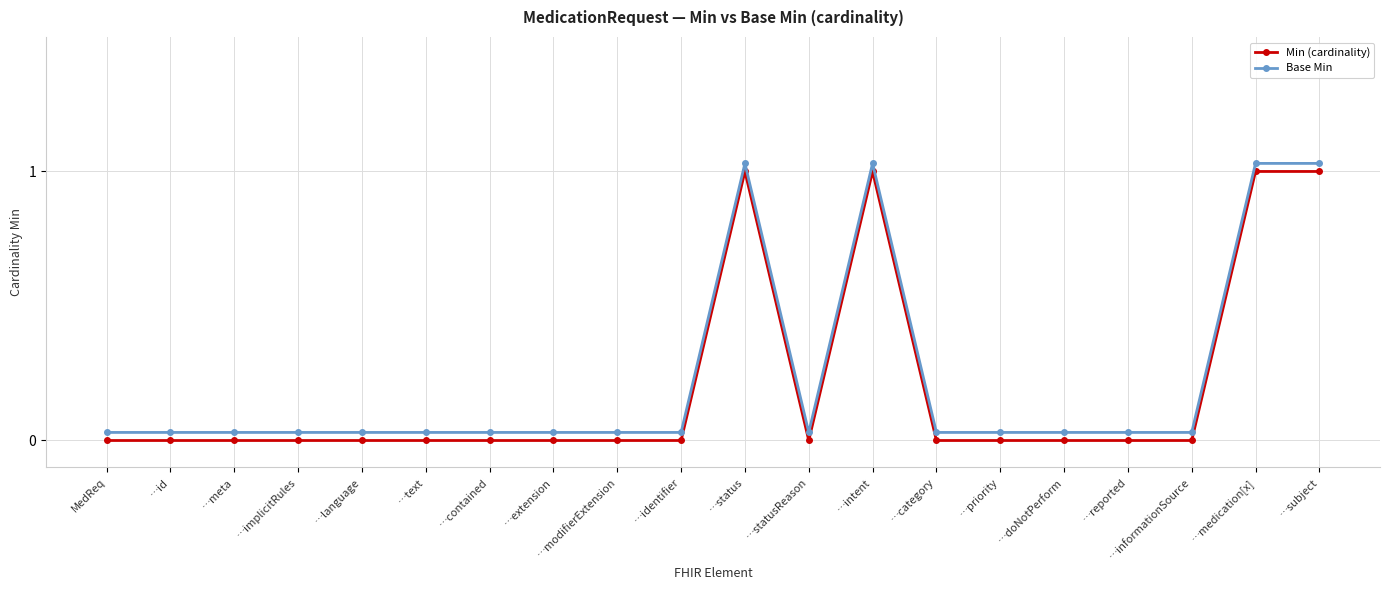

Count the number of data series in this chart.

2